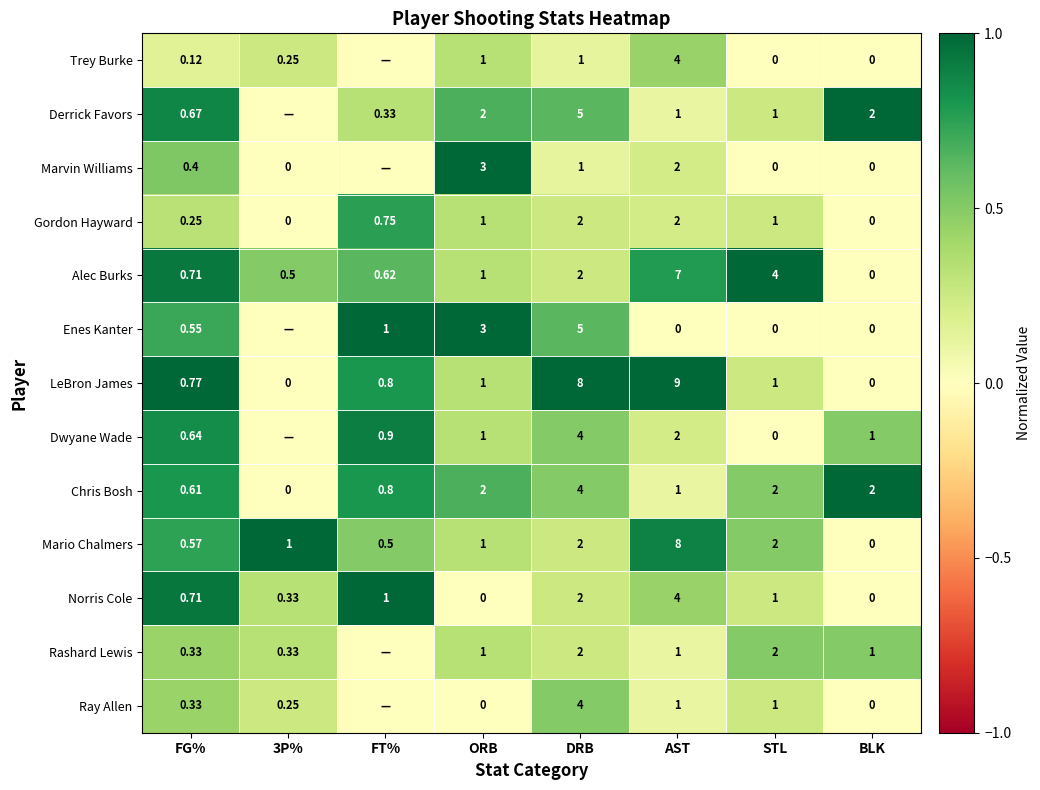

At how many categories does at least one series exceed 0?

8